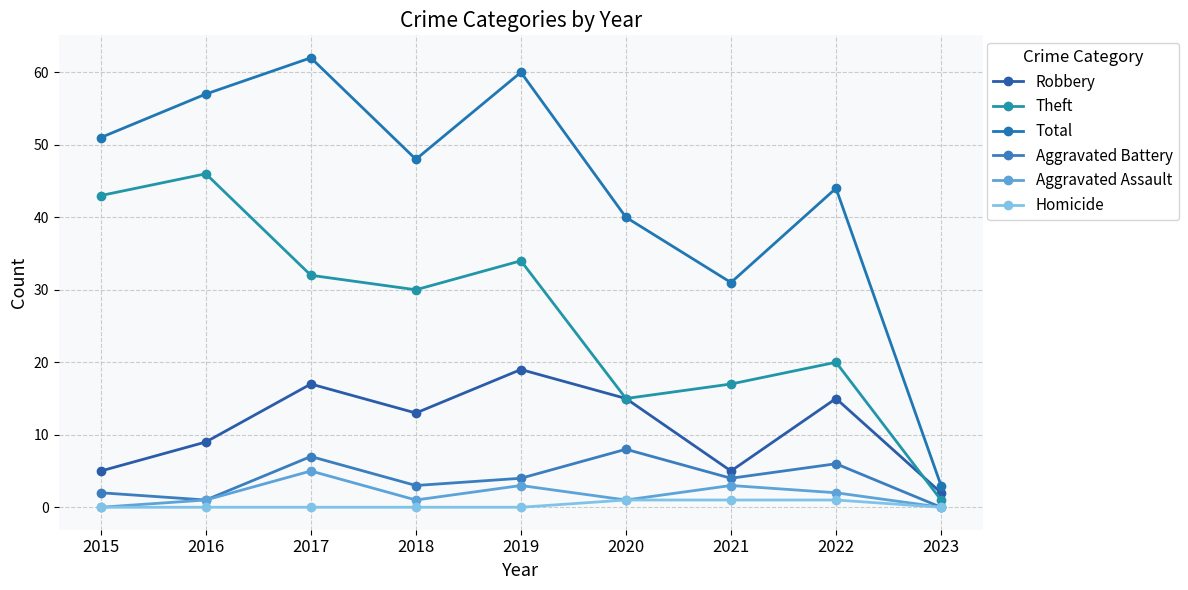

How many lines are shown in the chart?

6